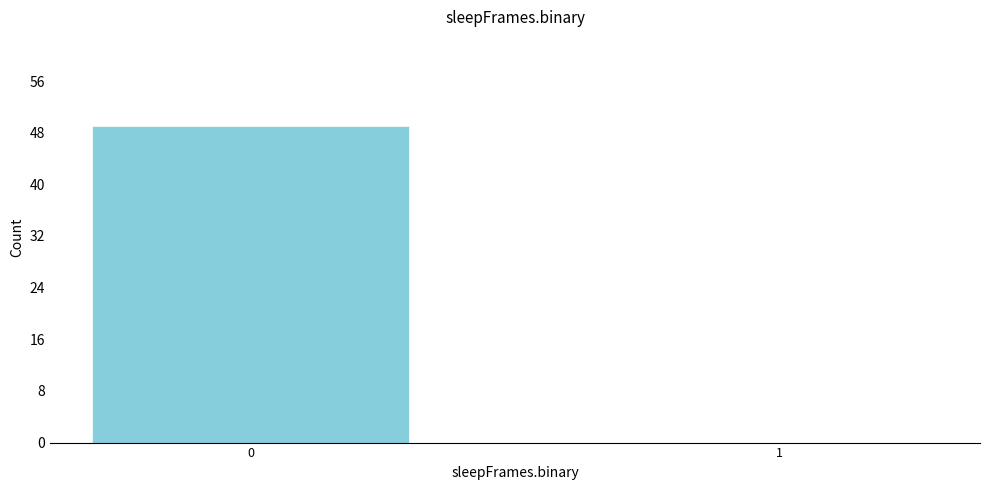

Reading right to left, extract all data points from this chart.

1=0	0=49